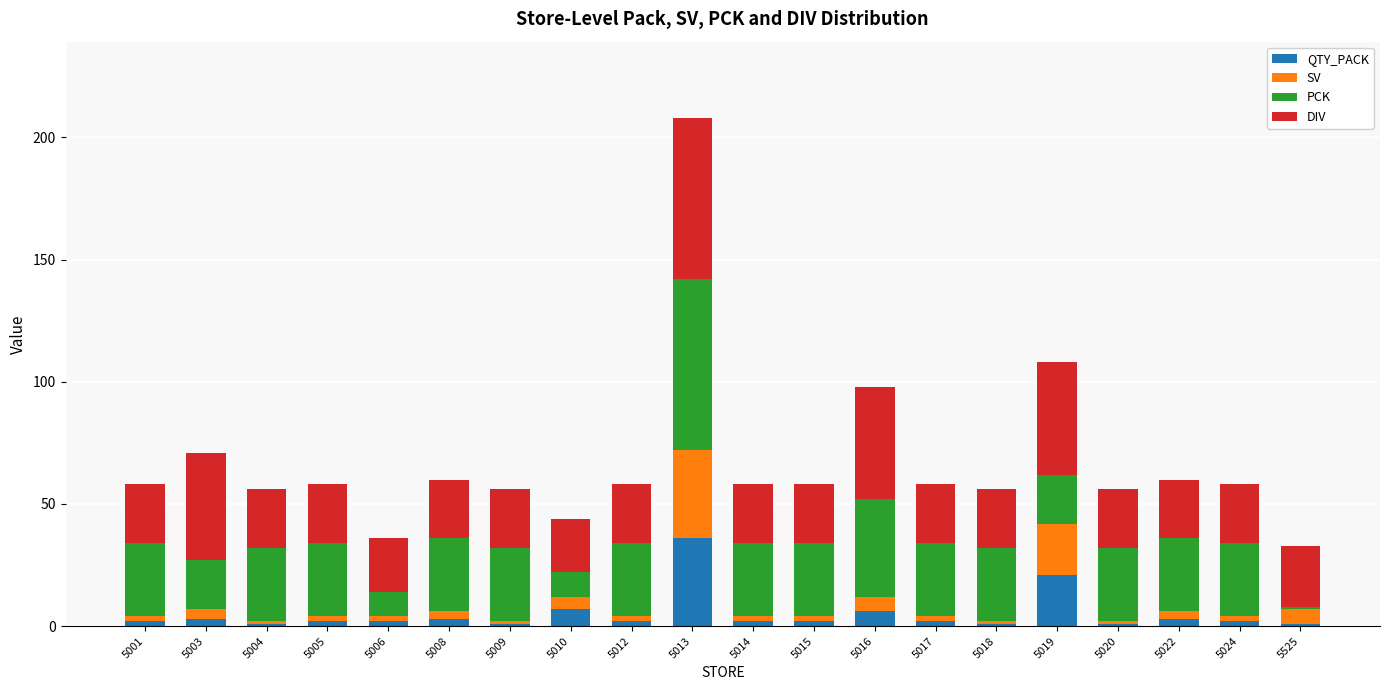

What is the difference between the maximum and minimum values in the QTY_PACK series?

35